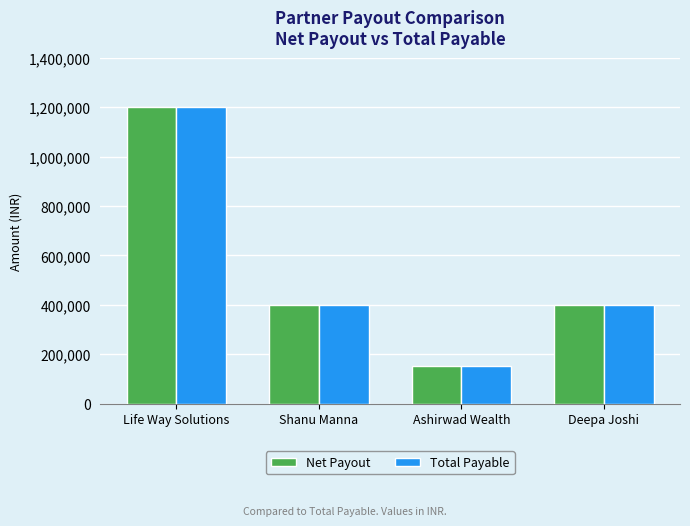

How many groups of bars are there?

4